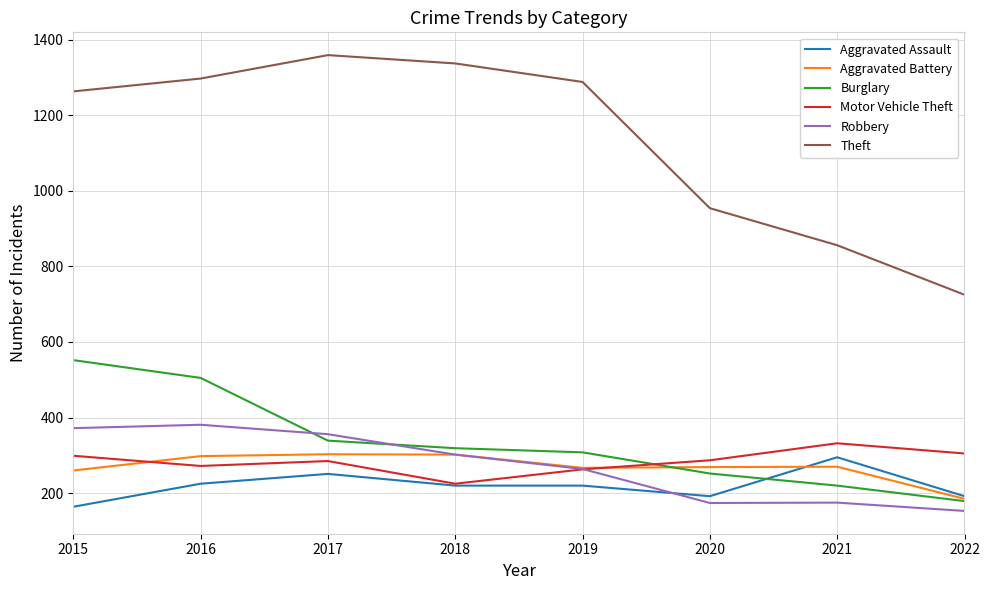

Which series ends up on top after the final intersection of Burglary and Motor Vehicle Theft?

Motor Vehicle Theft